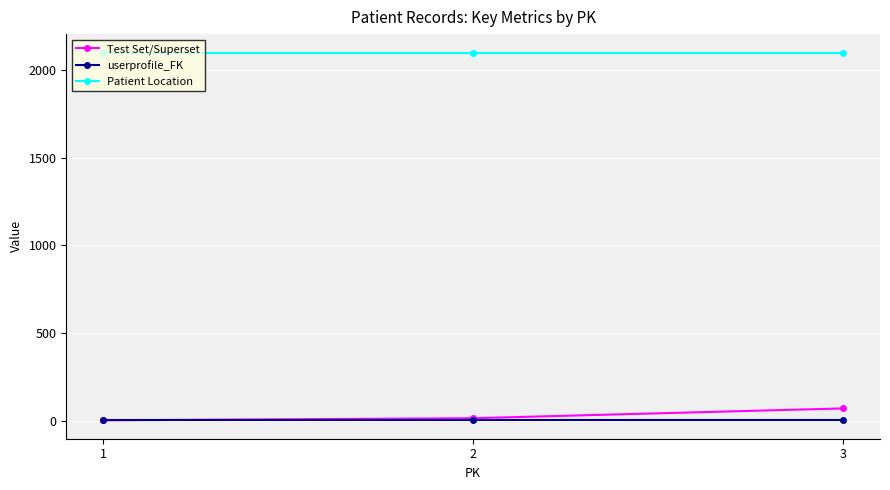

What is the maximum value for Patient Location?

2100